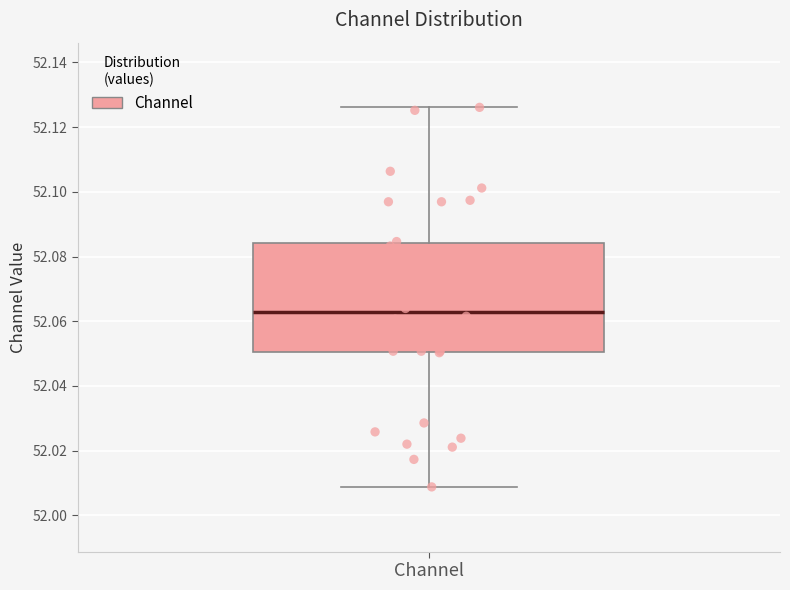

Transcribe this box plot: give where the median line is, the range the box spans, and where the two whiskers end, as read against the y-axis. The values are not printed on the chart, so give them approximately, as read against the axis.

median 52.062, box 52.050 to 52.084, whiskers 52.008 to 52.126